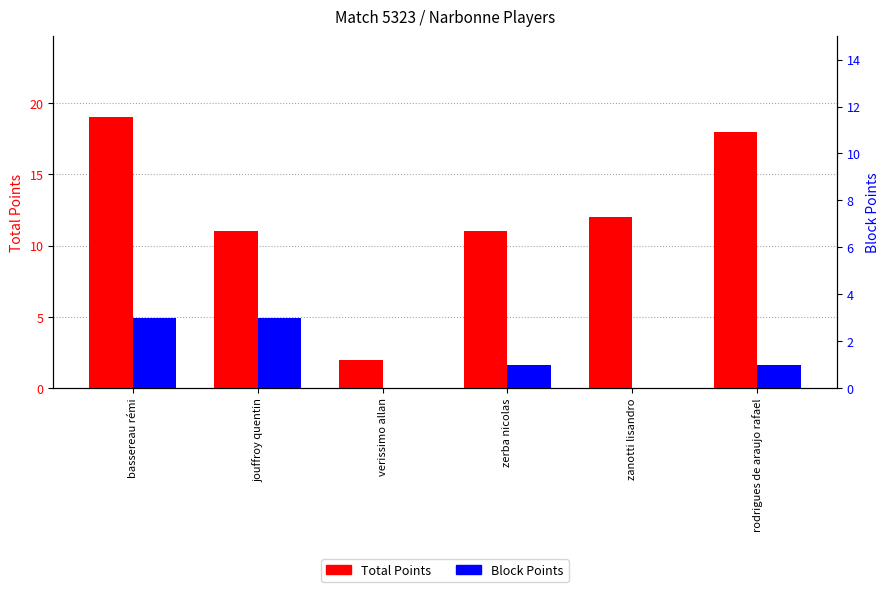

At rodrigues de araujo rafael, list the series in order from largest to smallest.

Total Points, Block Points